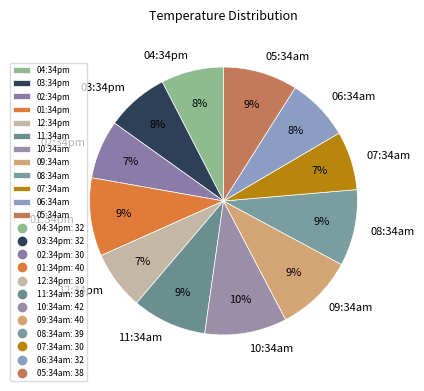

To the nearest percent, what portion does 04:34pm represent?

8%